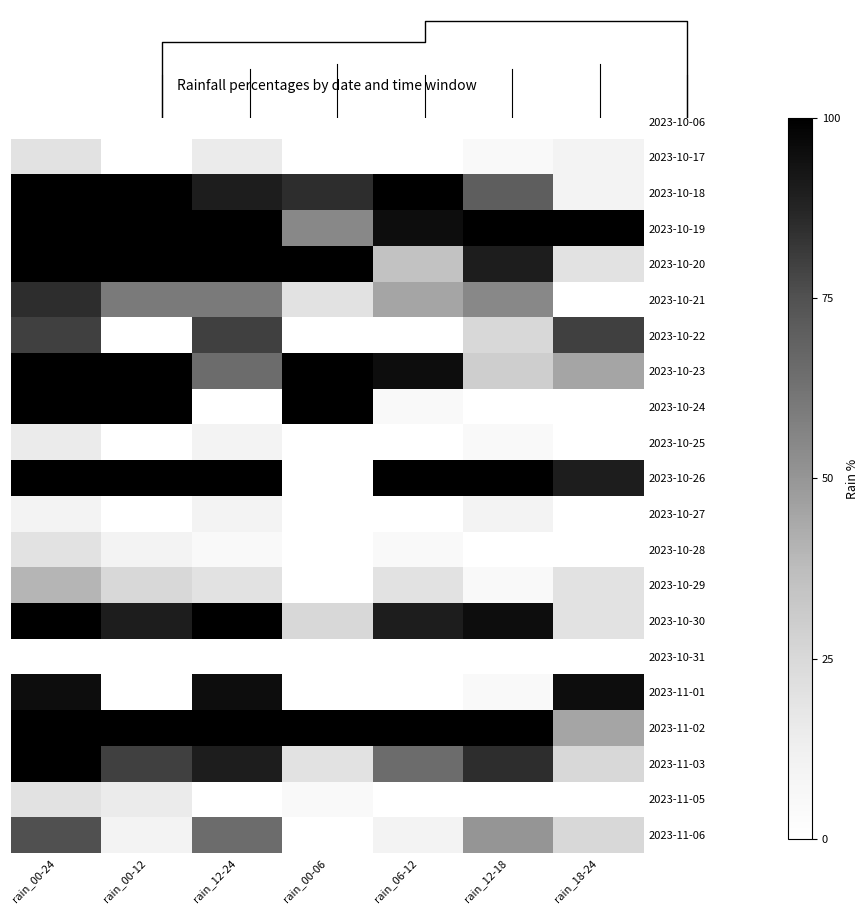

Count the number of categories in the chart.

7